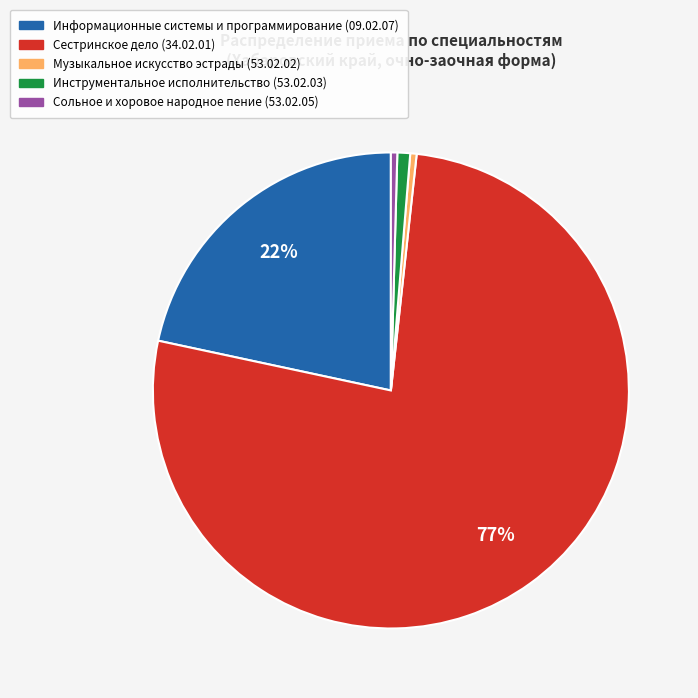

Which slice is the largest?

Сестринское дело (34.02.01)